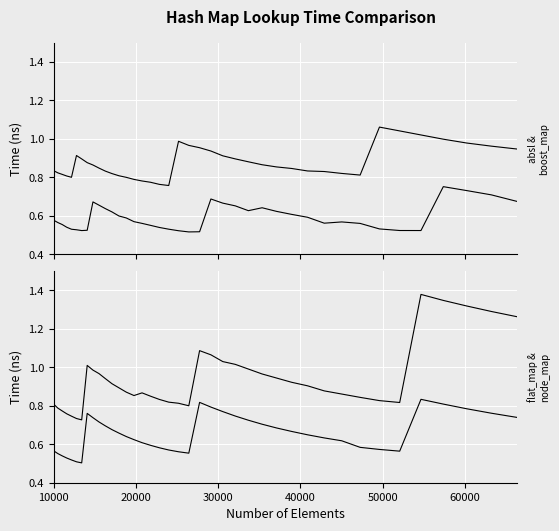

True or false: boost::unordered_node_map and boost::unordered_flat_map cross at least once.

False